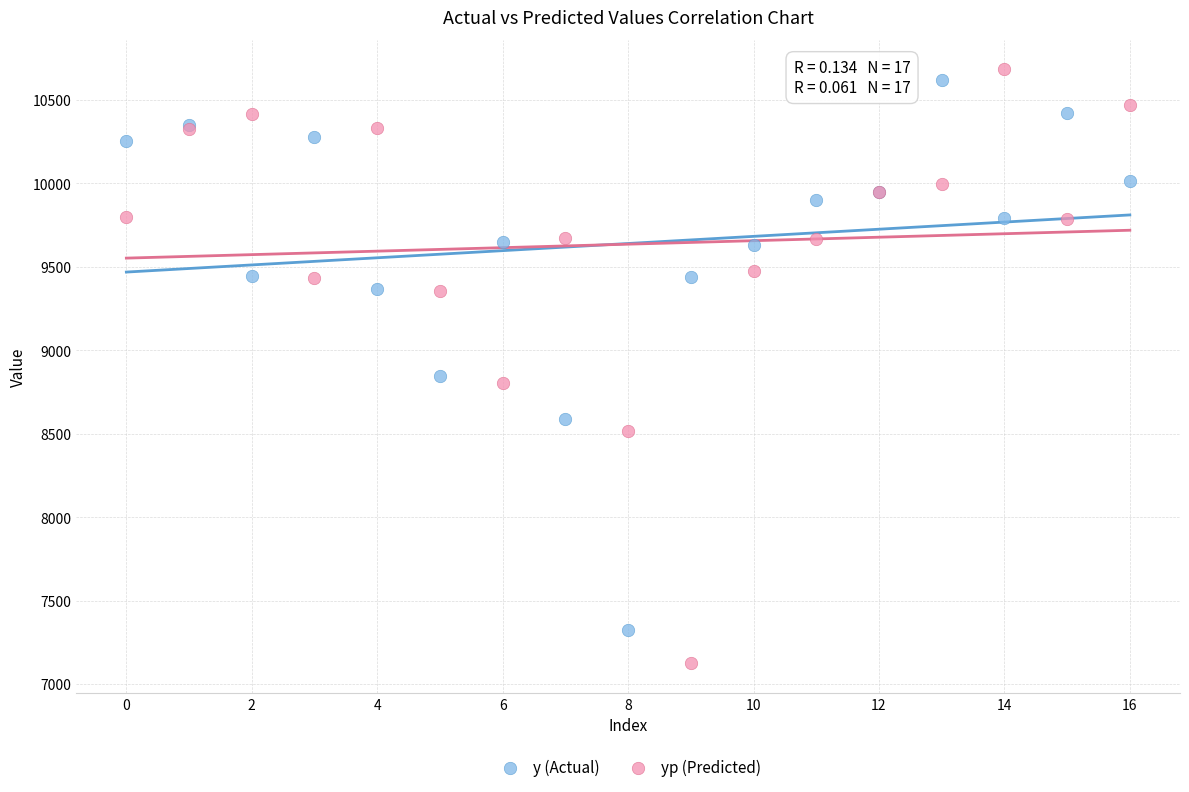

In the y (Actual) series, what Y value is closest to 8970?

8844.0